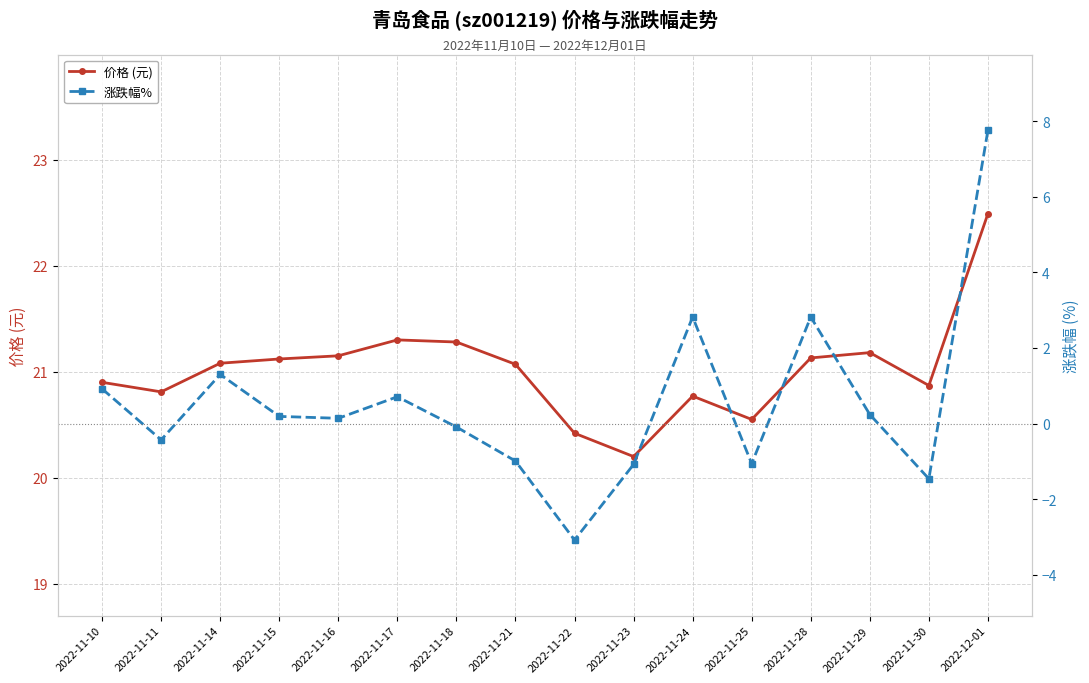

How many interior local valleys does the 价格 (元) series have?

4